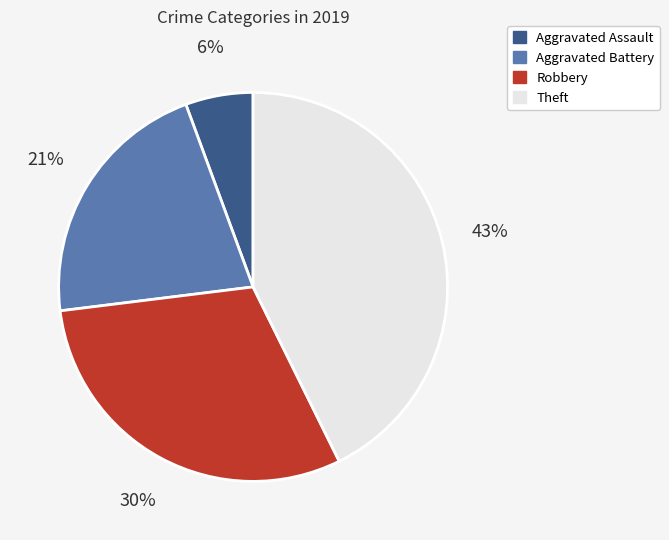

The Aggravated Assault slice represents 6% of the pie. True or false?

True